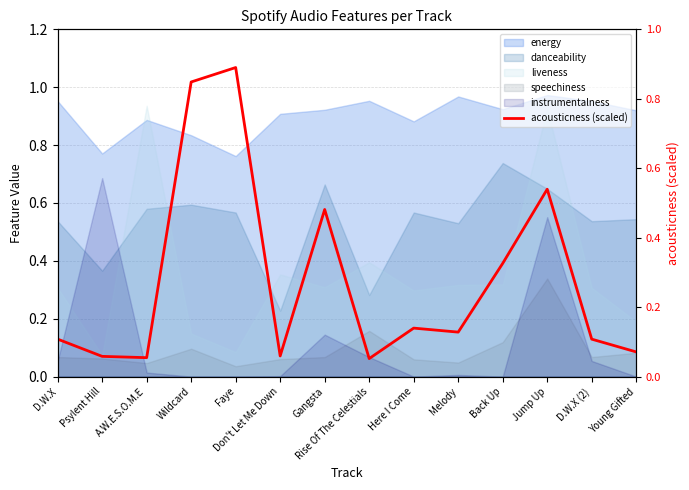

List the labels in order of value, largest first.

Faye, Wildcard, Jump Up, Gangsta, Back Up, Here I Come, Melody, D.W.X, D.W.X (2), Young Gifted, Don't Let Me Down, Psylent Hill, A.W.E.S.O.M.E, Rise Of The Celestials